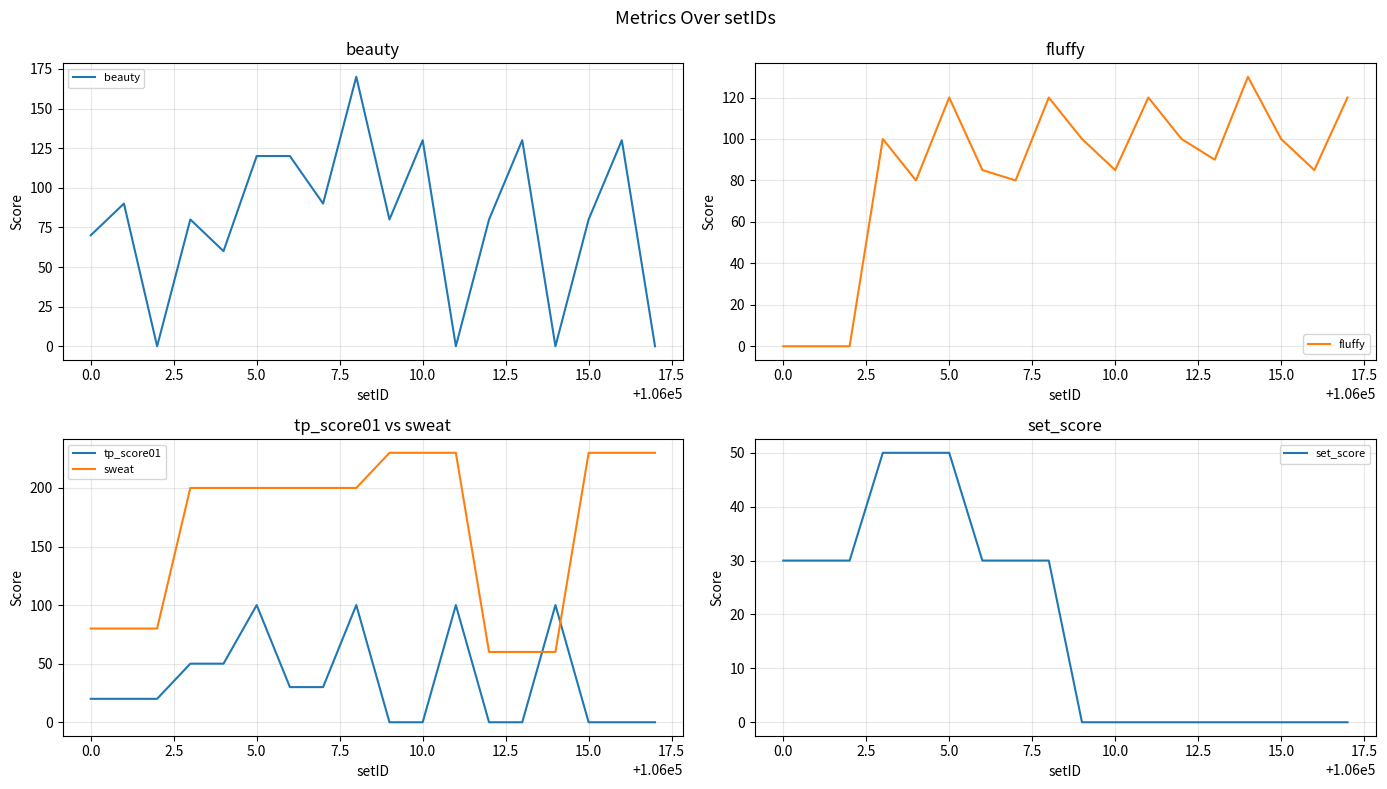

What is the difference between the maximum and second lowest values in the fluffy series?

130